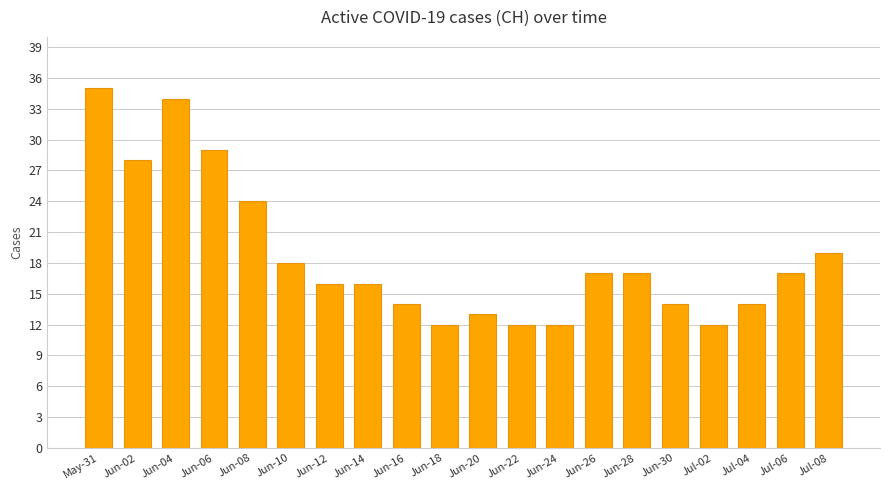

What is the approximate value at Jun-28?

17